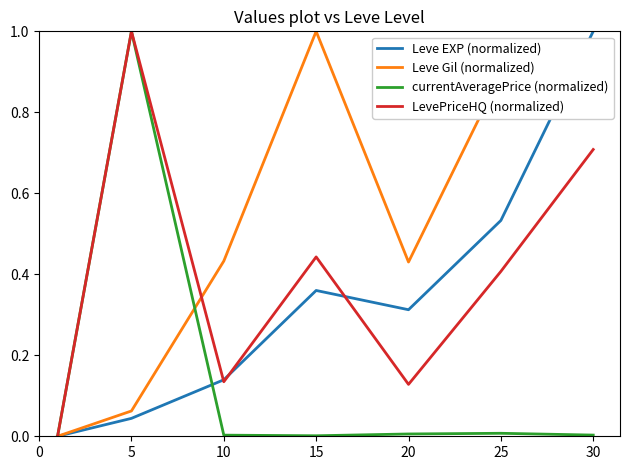

Which series has the largest total across all categories?

Leve Gil (normalized)